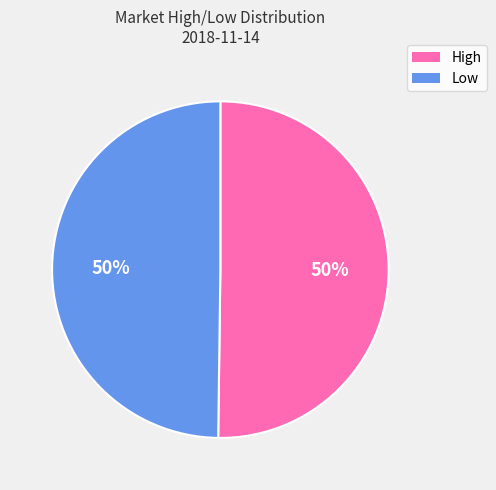

How many segments does this pie chart have?

2